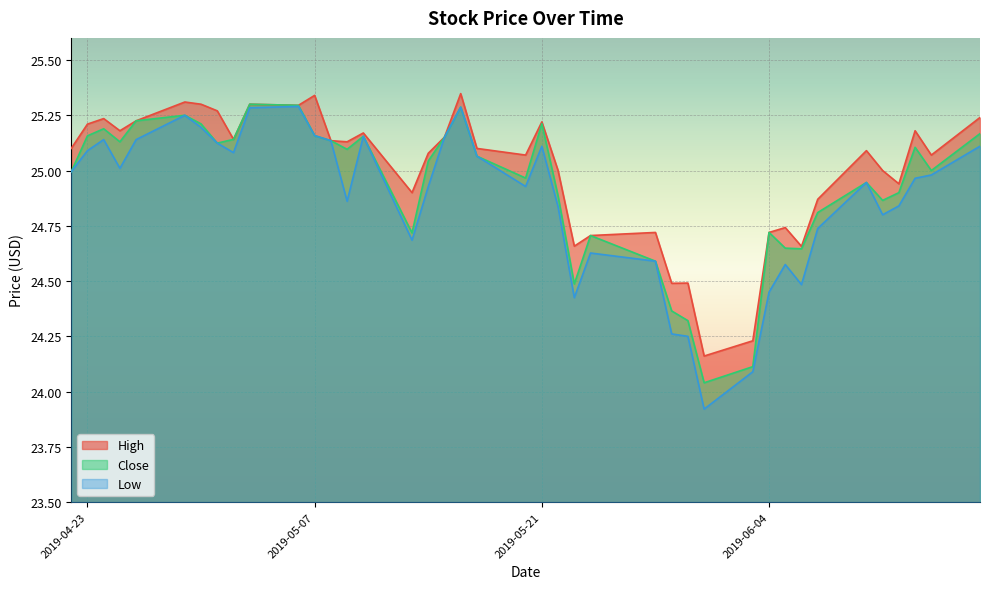

What position from the left is 2019-05-08?

13